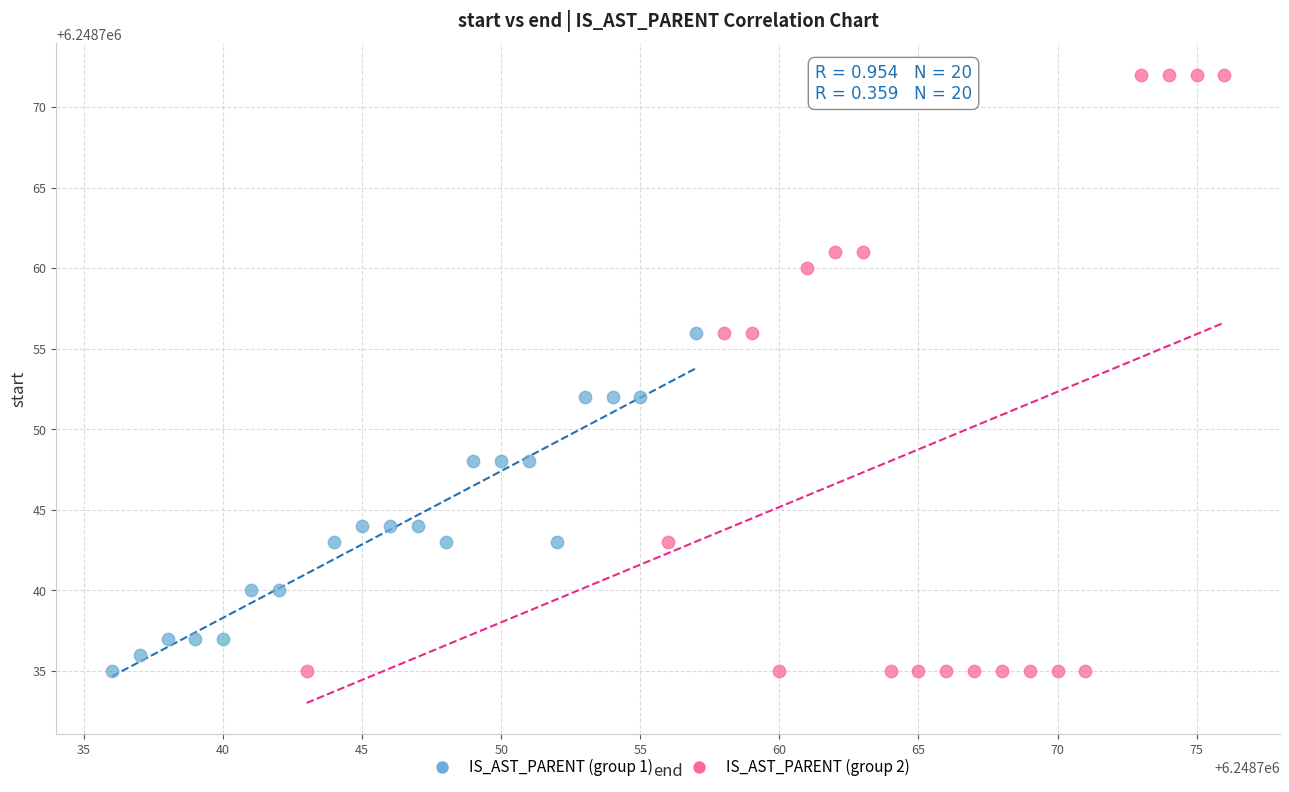

Which series has the widest spread of Y values?

IS_AST_PARENT (group 2)